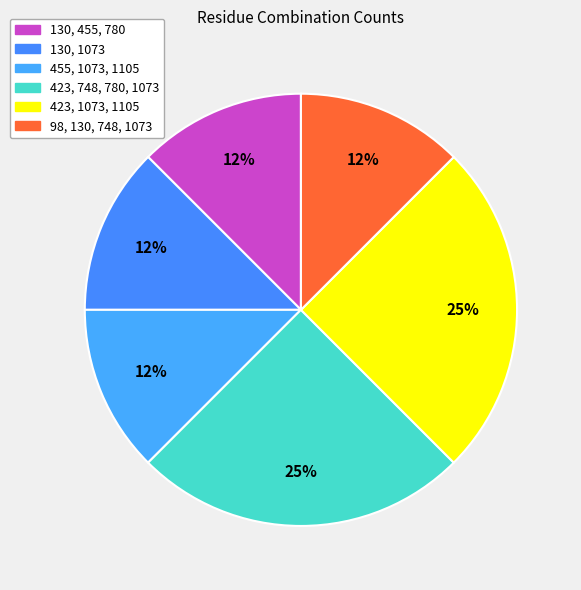

Do 130, 455, 780 and 455, 1073, 1105 together represent more than half of the pie?

No